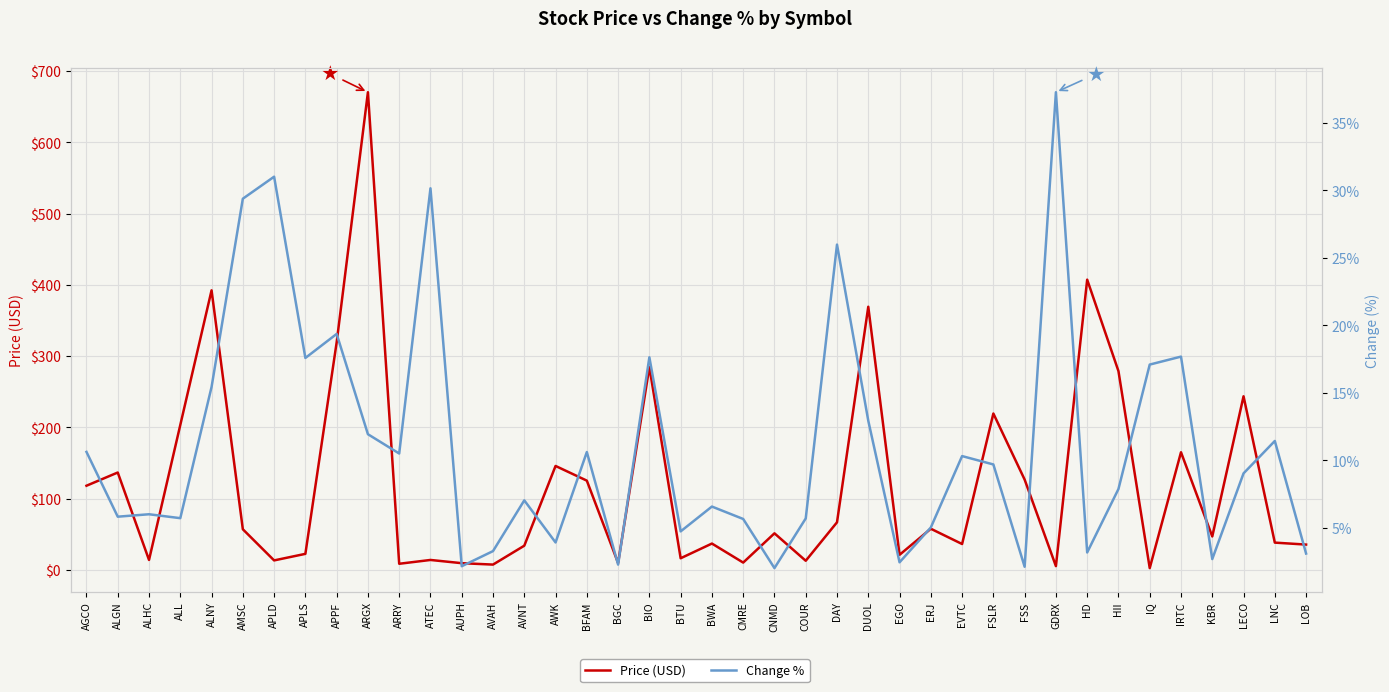

Which series has the largest range (max minus min)?

Price (USD)